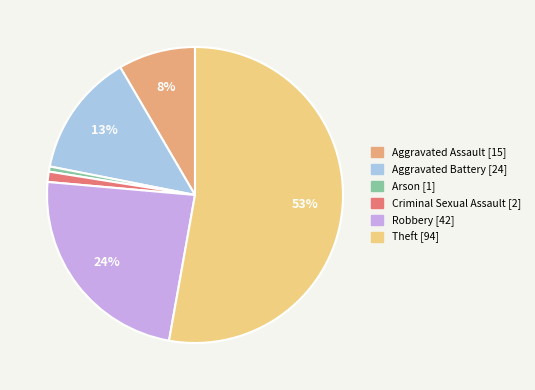

Is it true that Aggravated Assault is 8% of the pie?

True